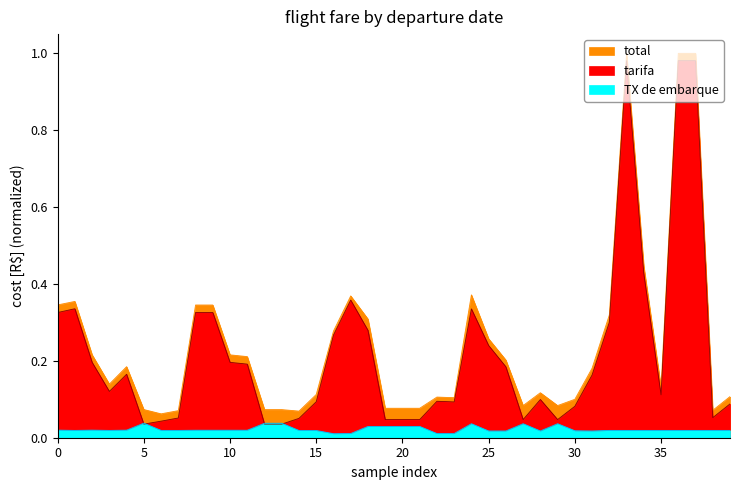

The value of TOTAL at 17 is 0.6. True or false?

False